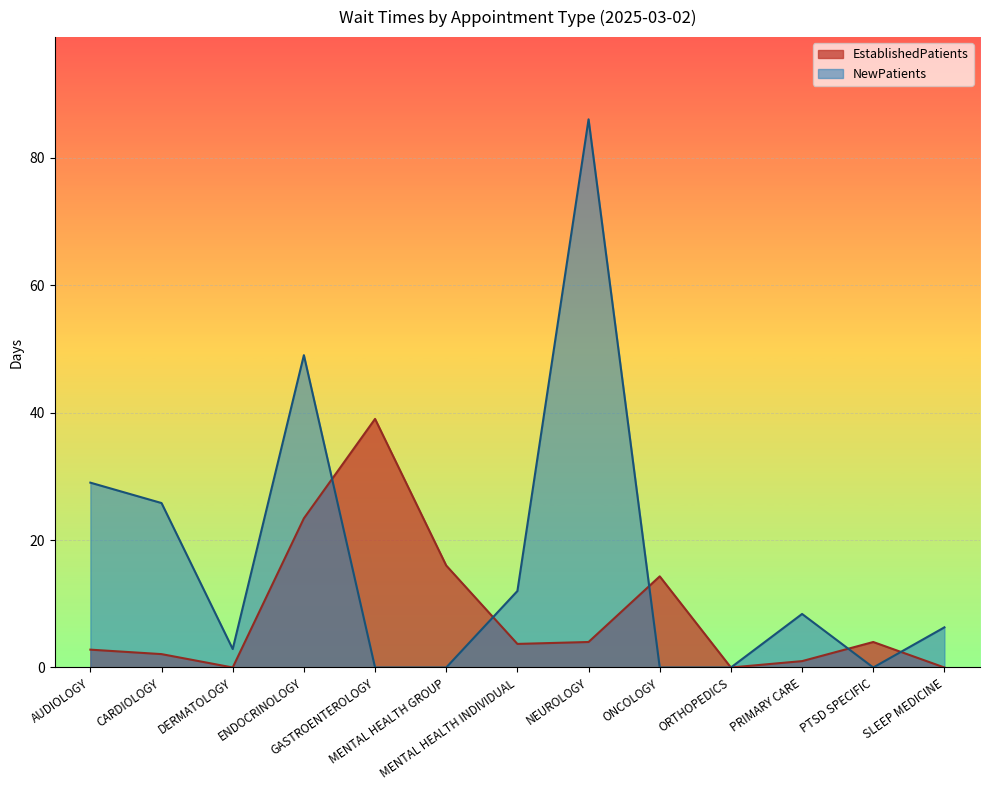

What position from the right is PTSD SPECIFIC?

2